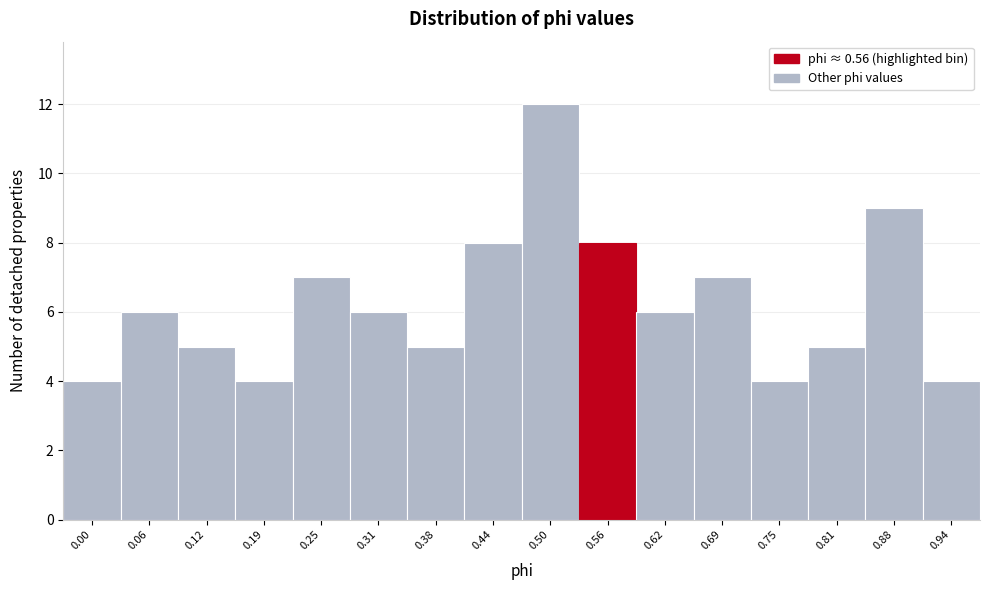

Reading left to right, what are all the values shown in this chart?

4	6	5	4	7	6	5	8	12	8	6	7	4	5	9	4